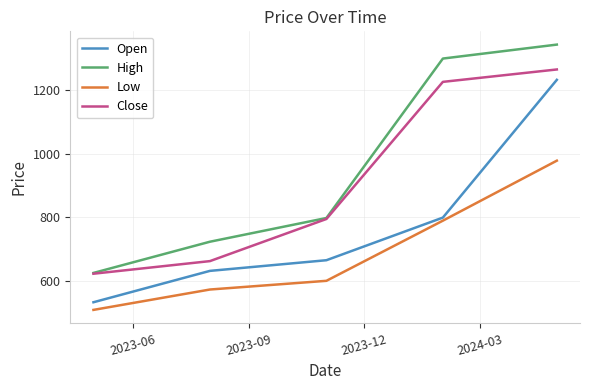

What is the average value of the Open series?

772.8